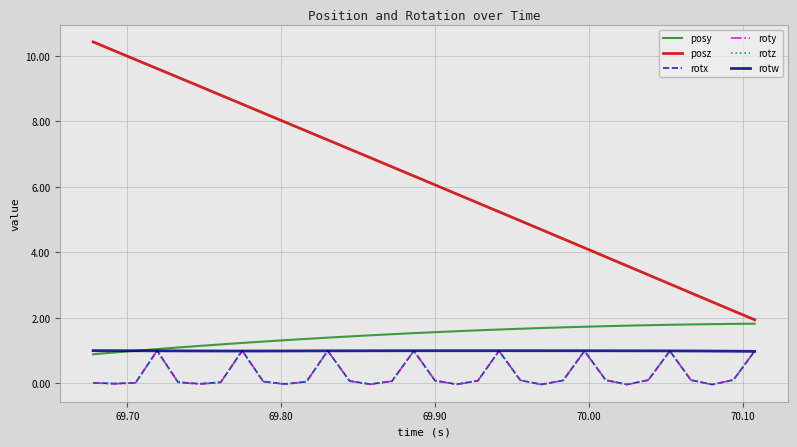

What is the difference between the maximum and second lowest values in the rotz series?

1.0